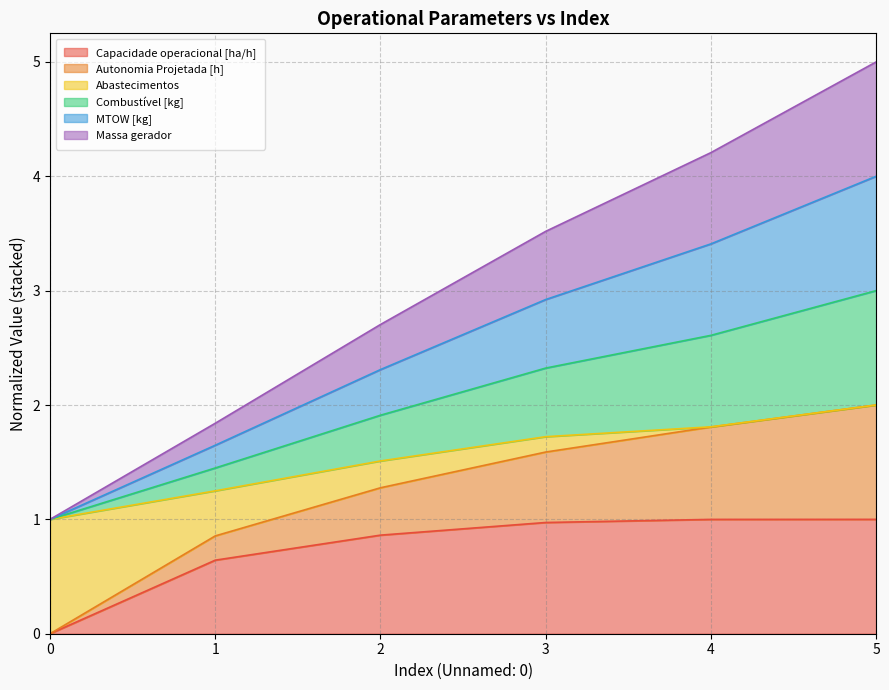

How many lines are shown in the chart?

6